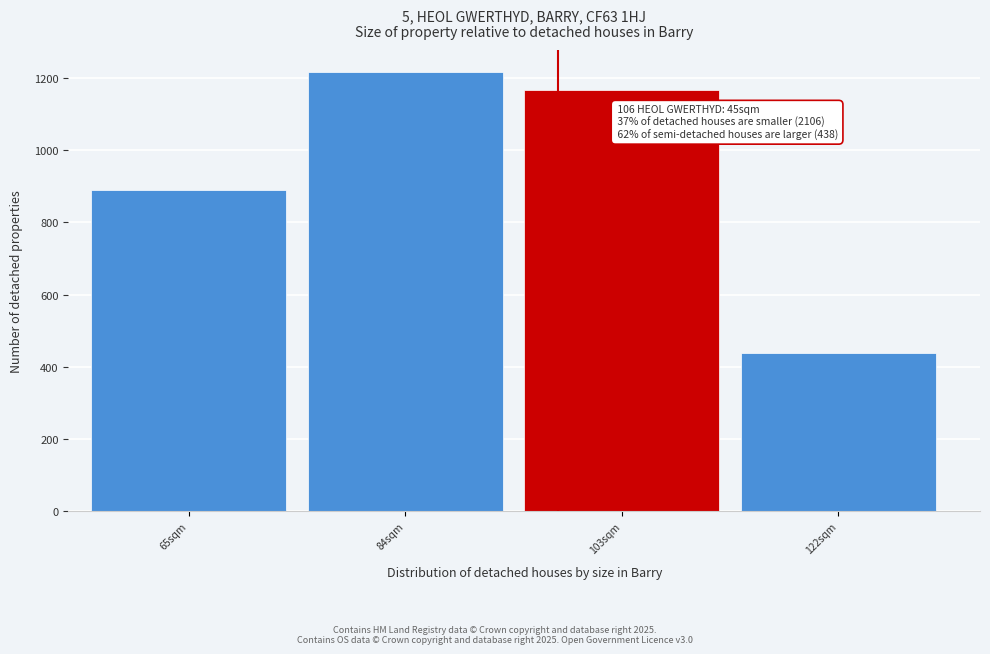

Reading right to left, list all the values displayed in this chart.

438	1168	1217	889